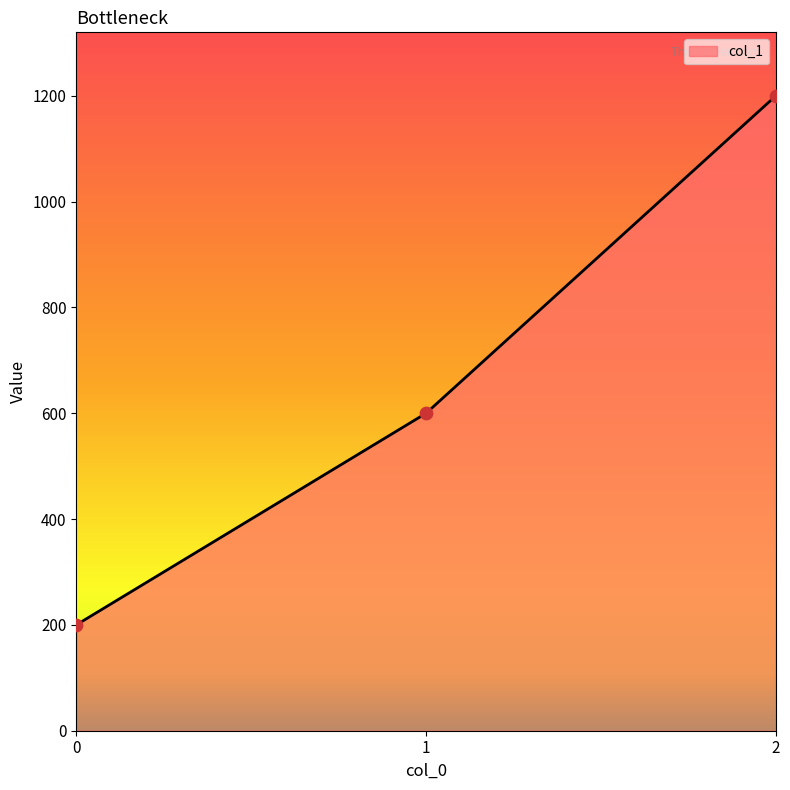

Approximately how many times larger is the value at 1 compared to 2?

0.5